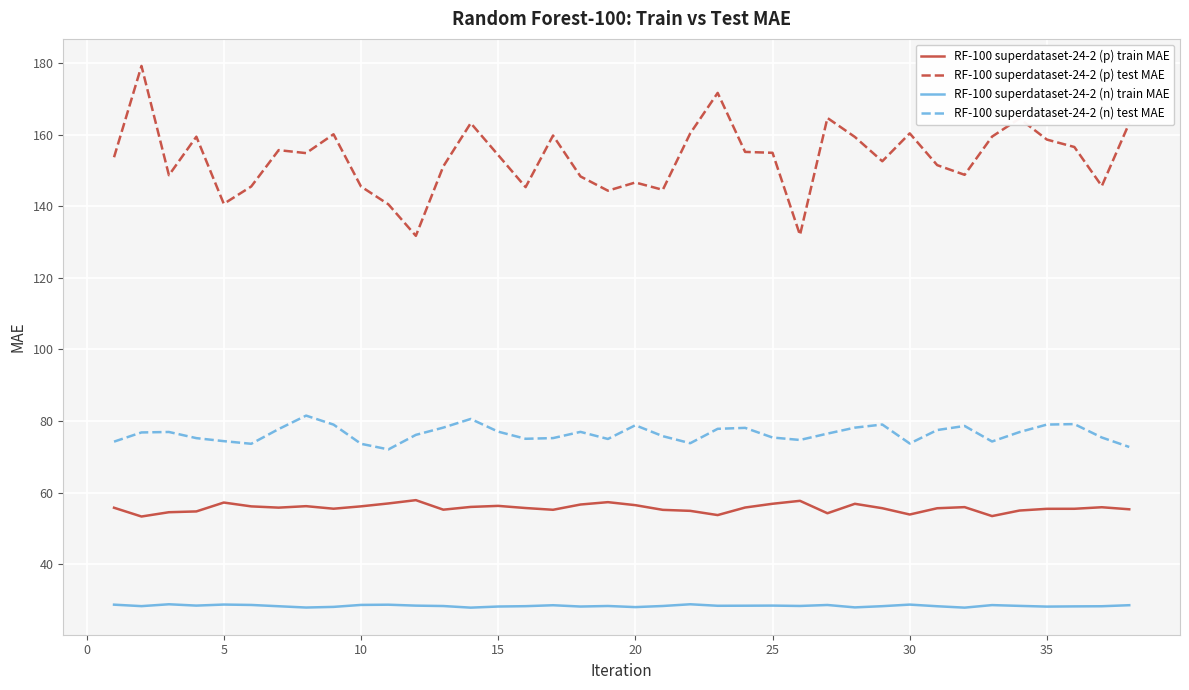

Which series has the largest range (max minus min)?

RF-100 superdataset-24-2 (p) test MAE